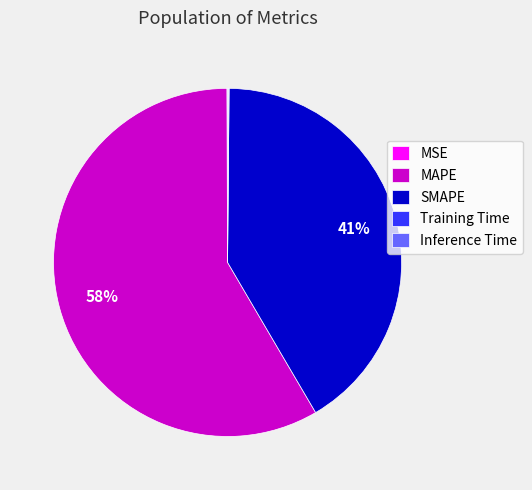

To the nearest percent, what is the average slice percentage?

20%